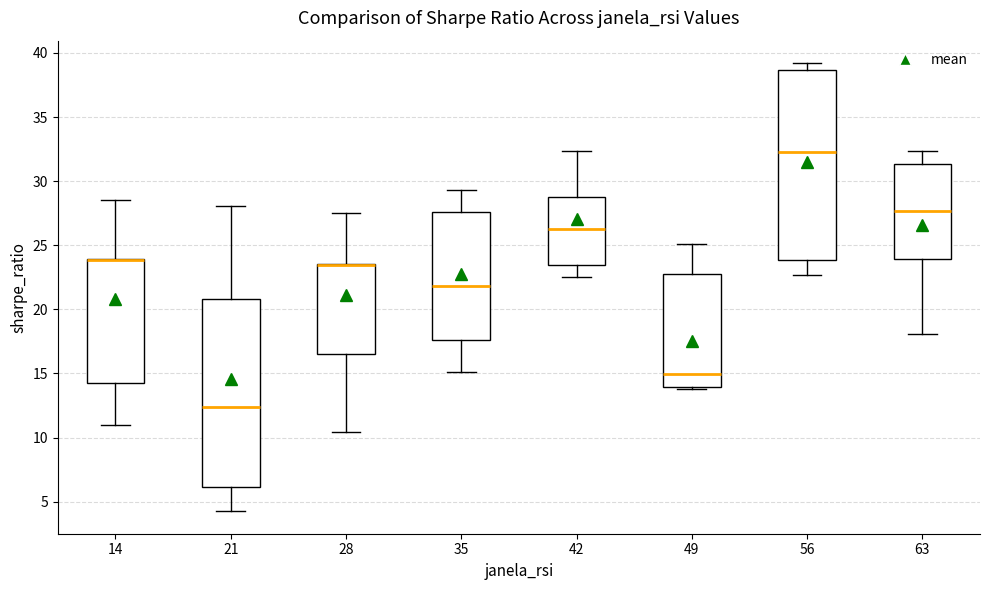

Where does the upper whisker of the box at x = 14 end on the y-axis? The values are not printed on the chart, so give them approximately, as read against the axis.

28.5